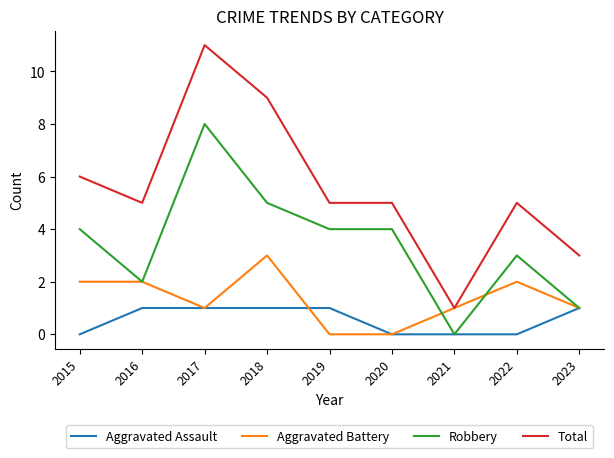

What value does the Robbery series have at 2018?

5